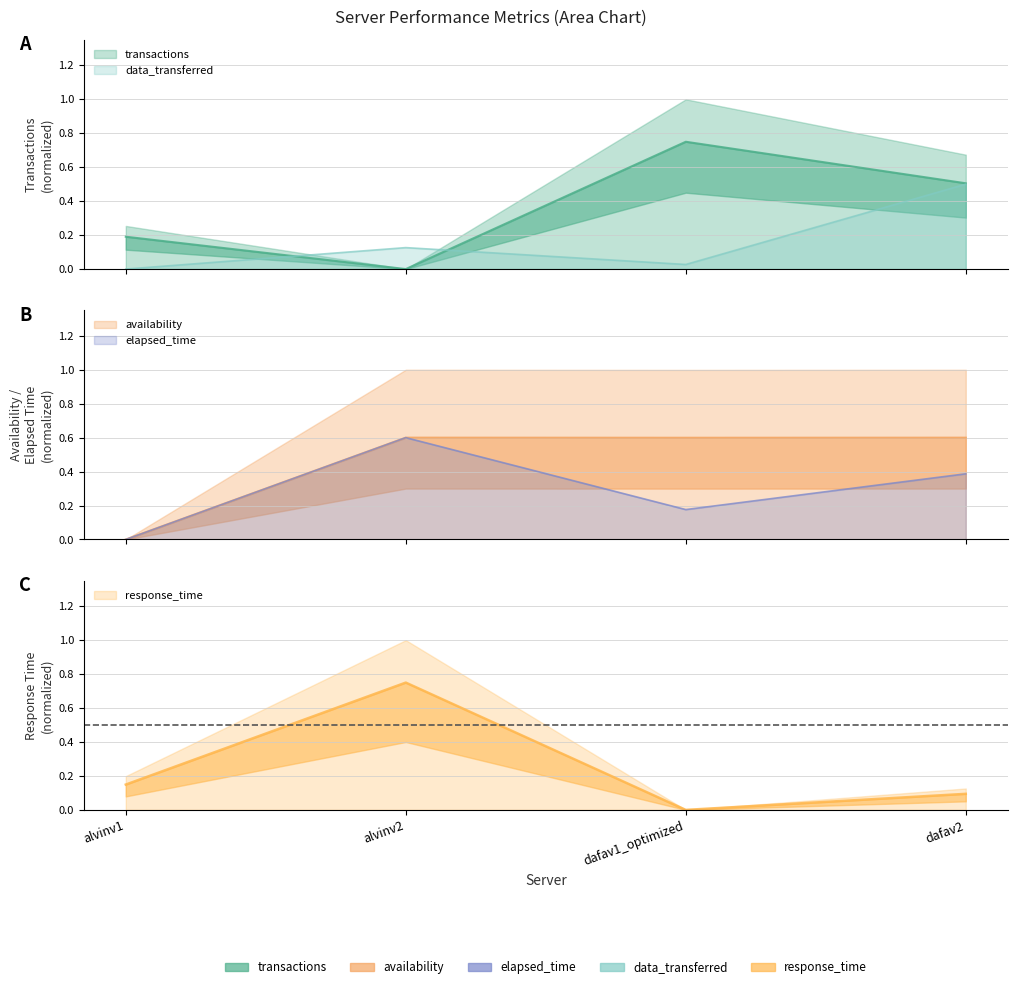

What is the spread (max minus min) of values at alvinv1?

0.2